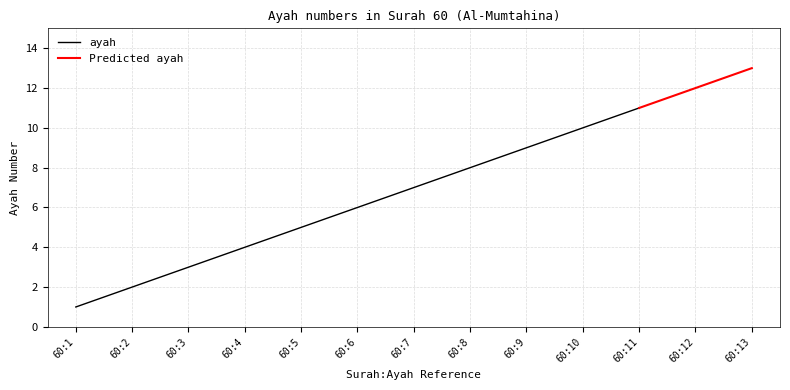

The chart shows a value of 2 at 60:5. True or false?

False